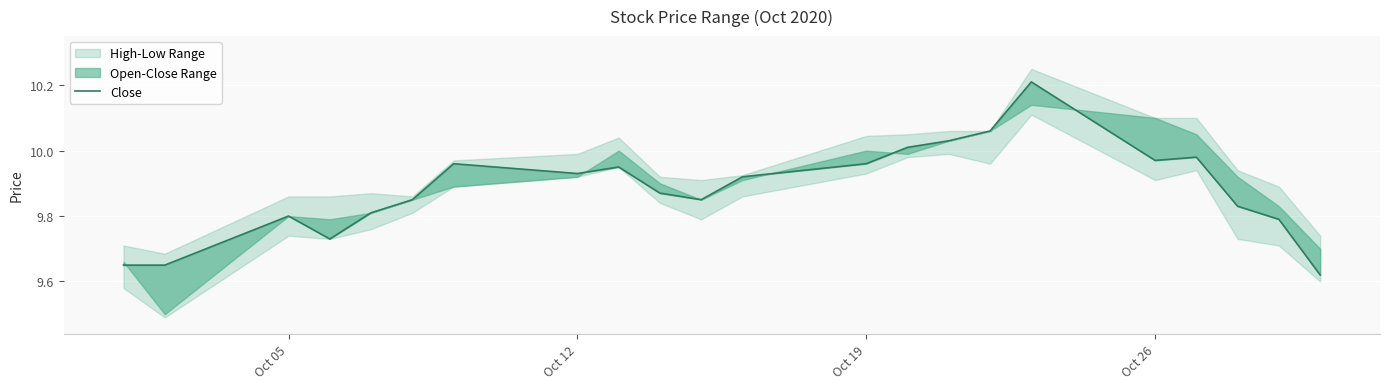

What is the sum of the values at 7 and Oct 12?

19.6